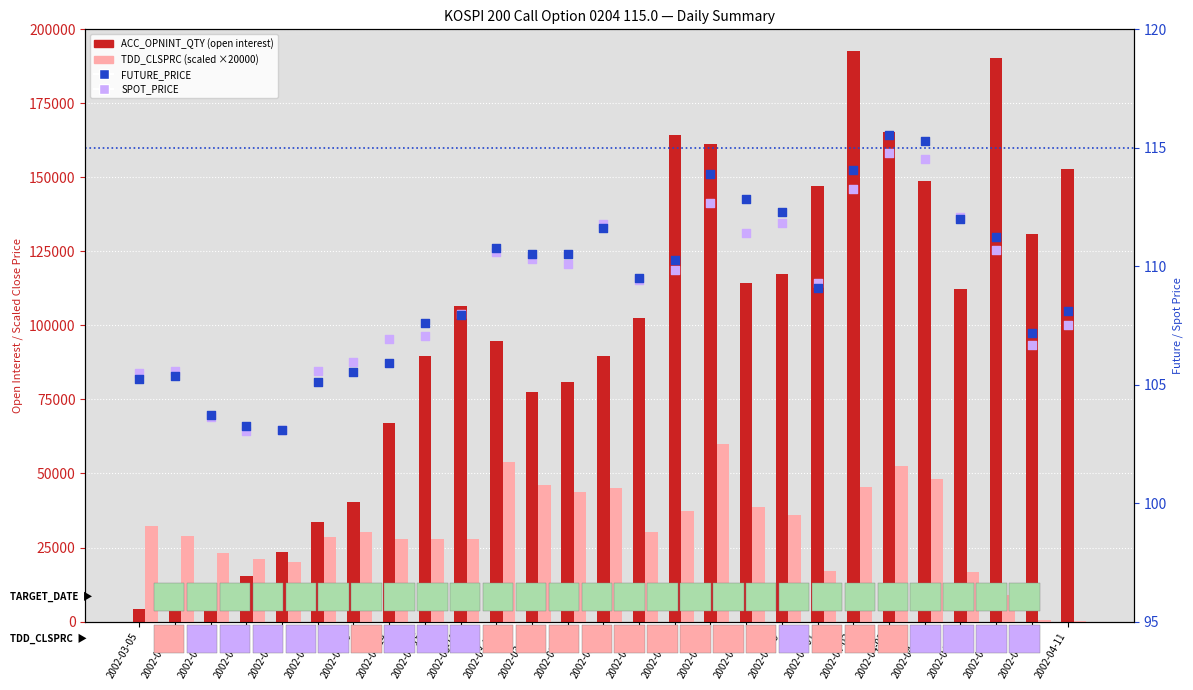

At how many categories does at least one series exceed 65557?

20